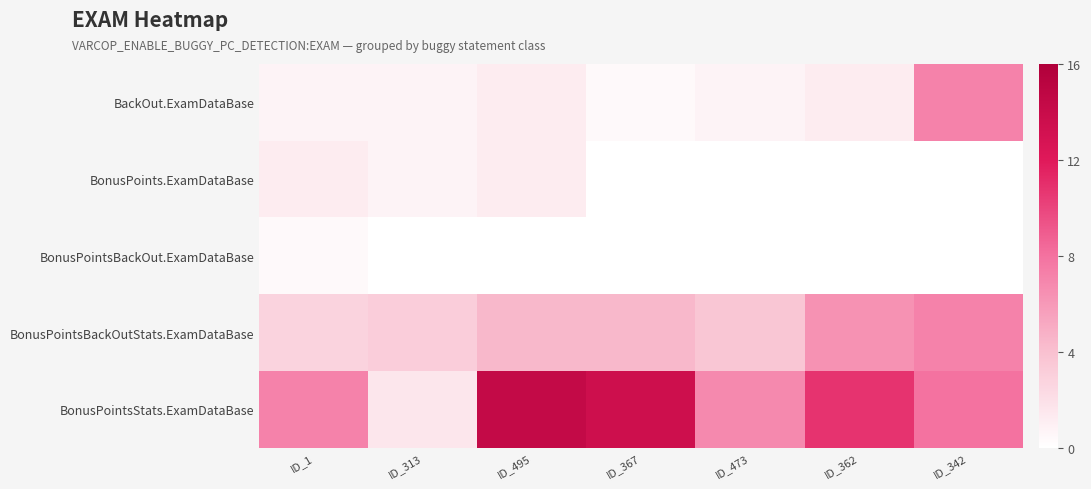

Reading right to left, what are all the values shown in this chart?

BackOut.ExamDataBase: ID_342=7.2	ID_362=1.2	ID_473=0.8	ID_367=0.4	ID_495=1.2	ID_313=0.8	ID_1=0.8
BonusPoints.ExamDataBase: ID_342=0.0	ID_362=0.0	ID_473=0.0	ID_367=0.0	ID_495=1.2	ID_313=0.8	ID_1=1.2
BonusPointsBackOut.ExamDataBase: ID_342=0.0	ID_362=0.0	ID_473=0.0	ID_367=0.0	ID_495=0.0	ID_313=0.0	ID_1=0.4
BonusPointsBackOutStats.ExamDataBase: ID_342=7.2	ID_362=6.4	ID_473=3.6	ID_367=4.4	ID_495=4.4	ID_313=3.2	ID_1=2.8
BonusPointsStats.ExamDataBase: ID_342=8.0	ID_362=10.8	ID_473=6.8	ID_367=13.5	ID_495=14.3	ID_313=1.6	ID_1=7.2